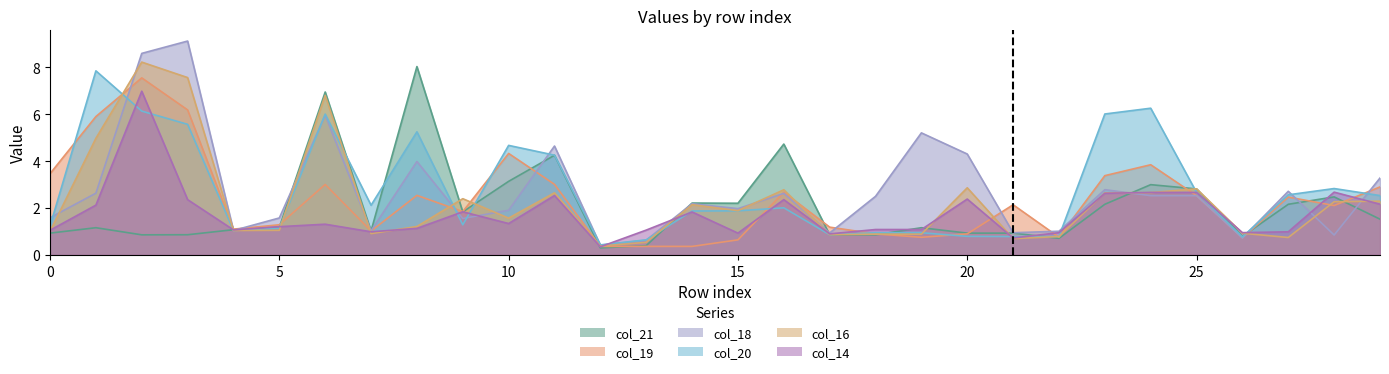

Where is the first local minimum for col_14?

4